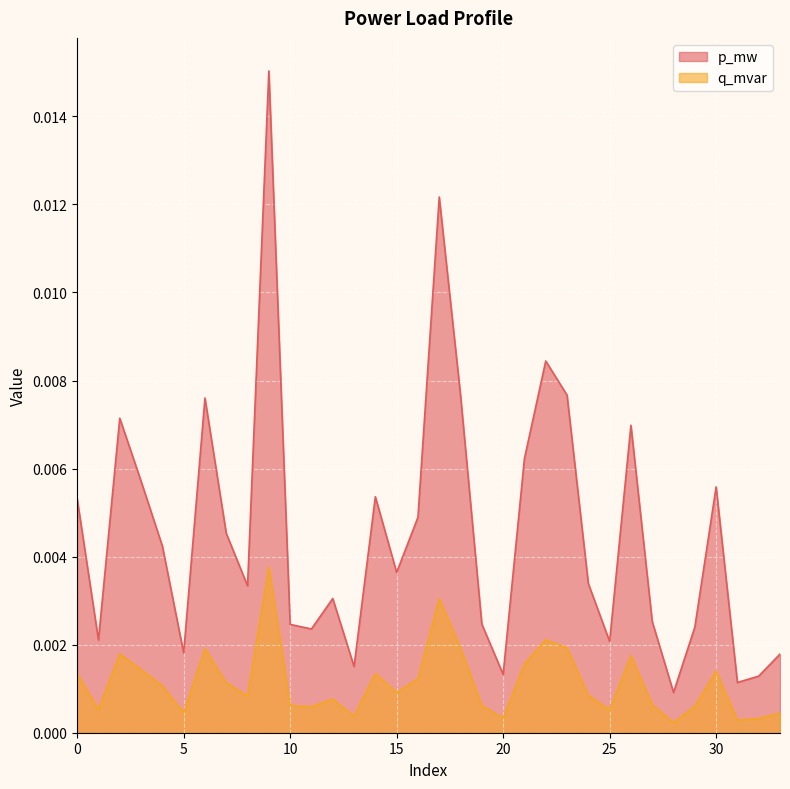

Is the value of q_mvar at 10 greater than the value of p_mw at 1?

Yes